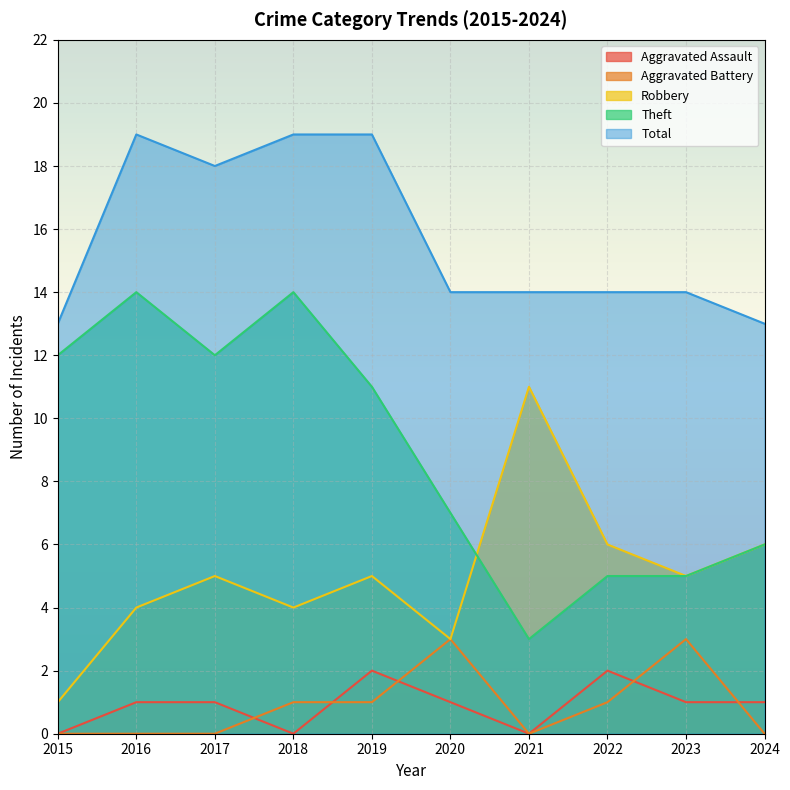

Is the value of Aggravated Assault at 2020 greater than the value of Total at 2018?

No